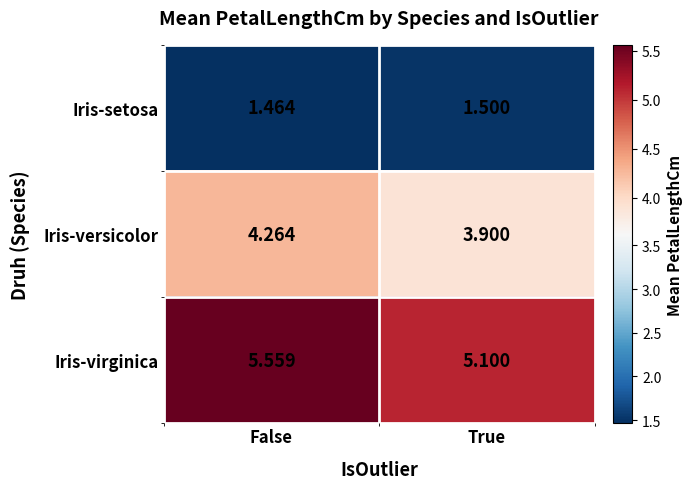

Which series changed the most between False and True?

Iris-virginica